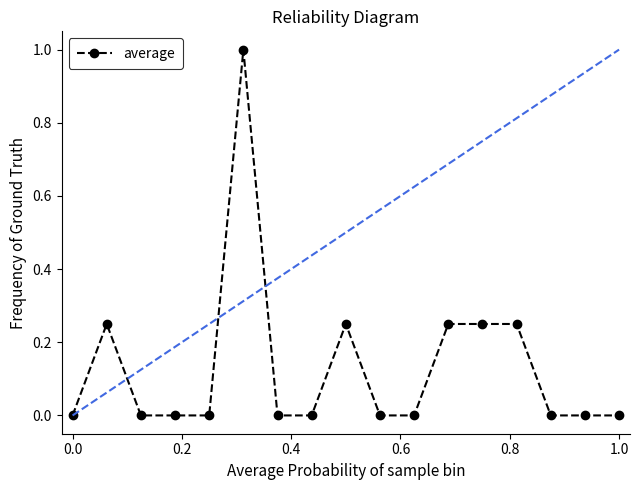

What is the difference between the maximum and minimum values?

1.0